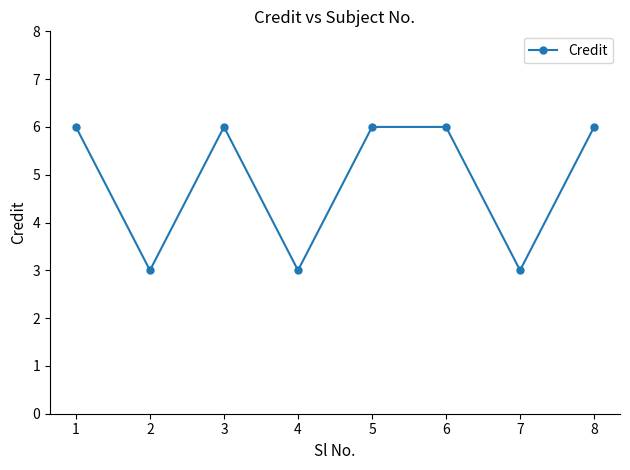

Between 6 and 4, which is larger?

6